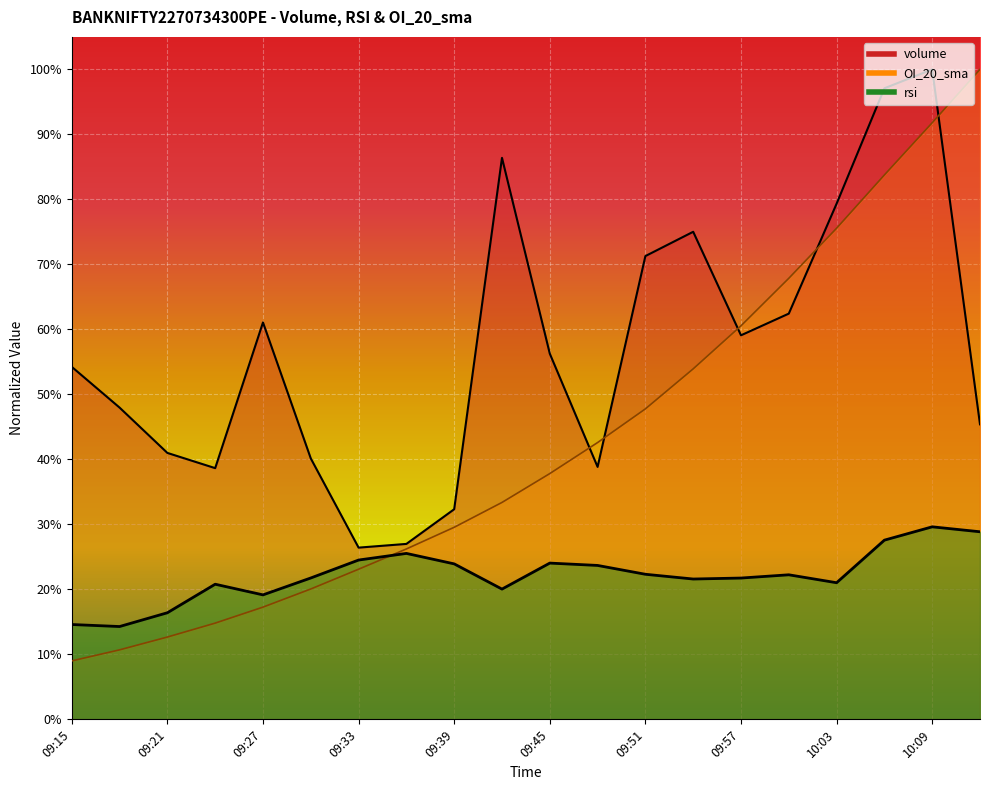

What is the value of the OI_20_sma point at the 18th from the left?

0.8